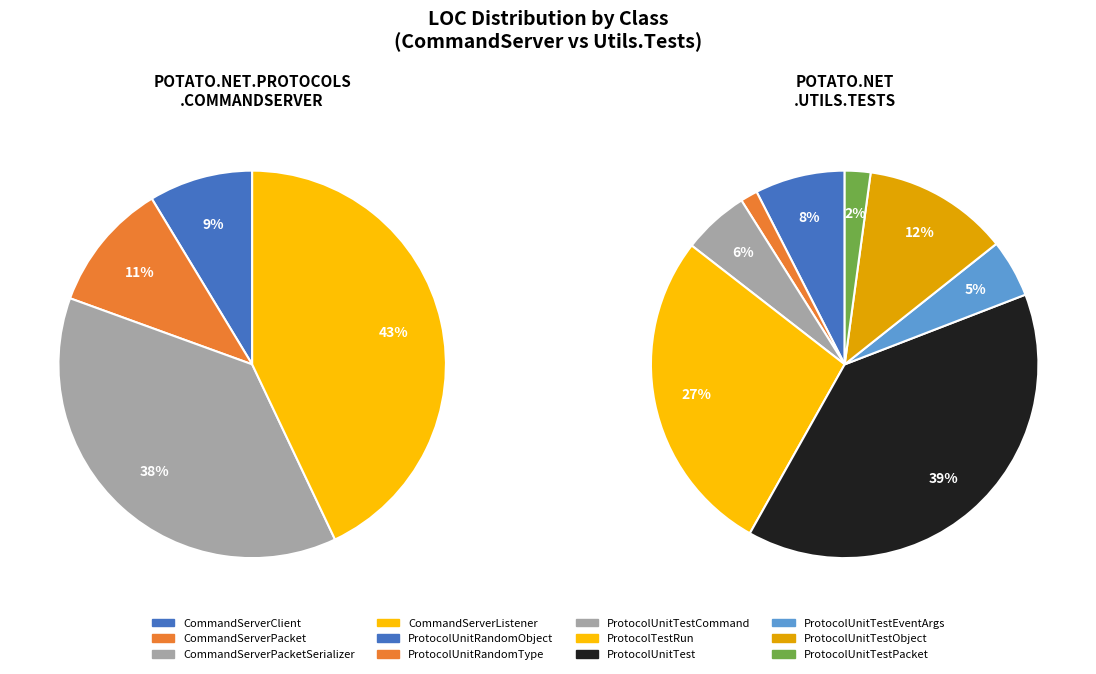

How many segments does this pie chart have?

12